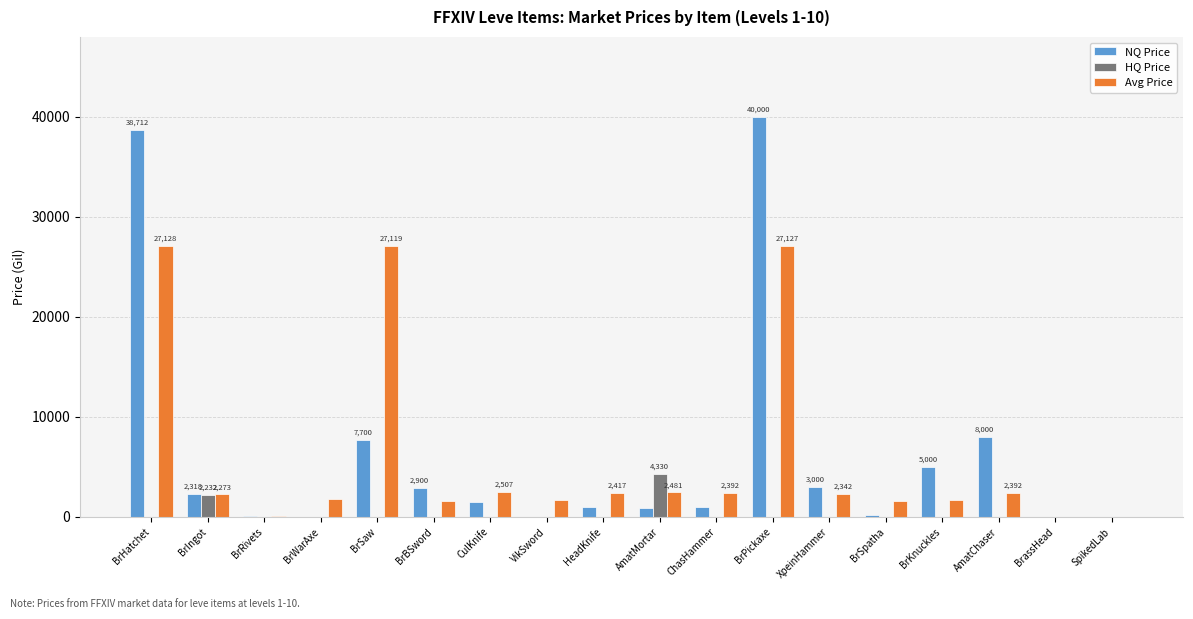

What is the highest value of the HQ Price series?

4329.7